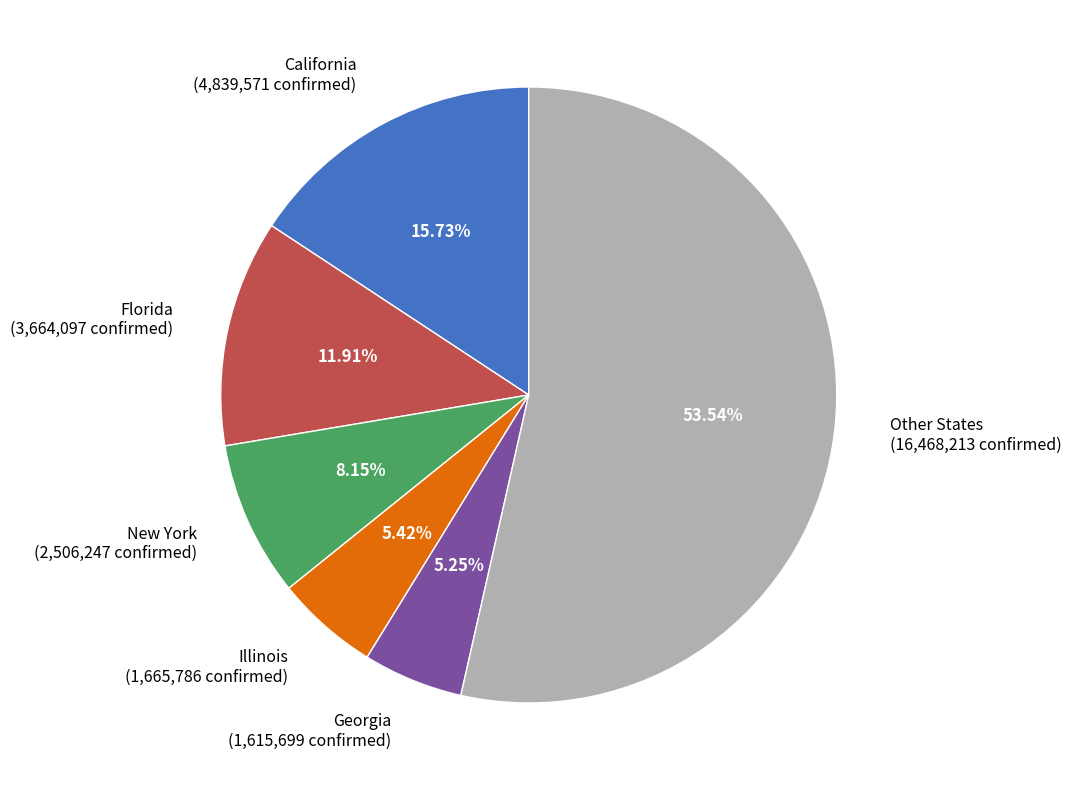

Does any single category account for the majority?

Yes